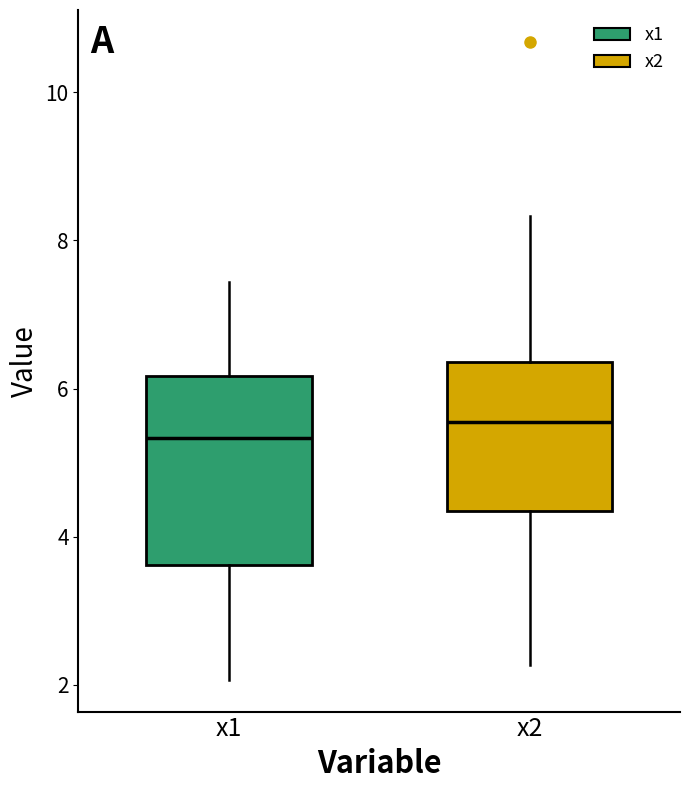

Reading left to right, transcribe this box plot: for each box, give where its median line is, the range the box spans, and where its two whiskers end, as read against the y-axis. The values are not printed on the chart, so give them approximately, as read against the axis.

x1: median 5.4, box 3.6 to 6.2, whiskers 2.0 to 7.4
x2: median 5.6, box 4.4 to 6.4, whiskers 2.2 to 8.4